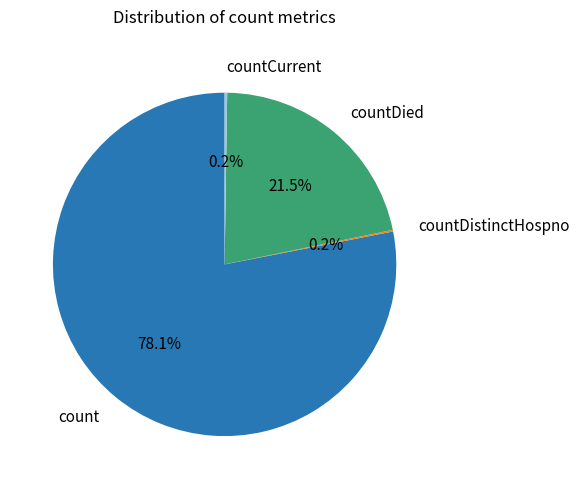

What is the majority slice?

count